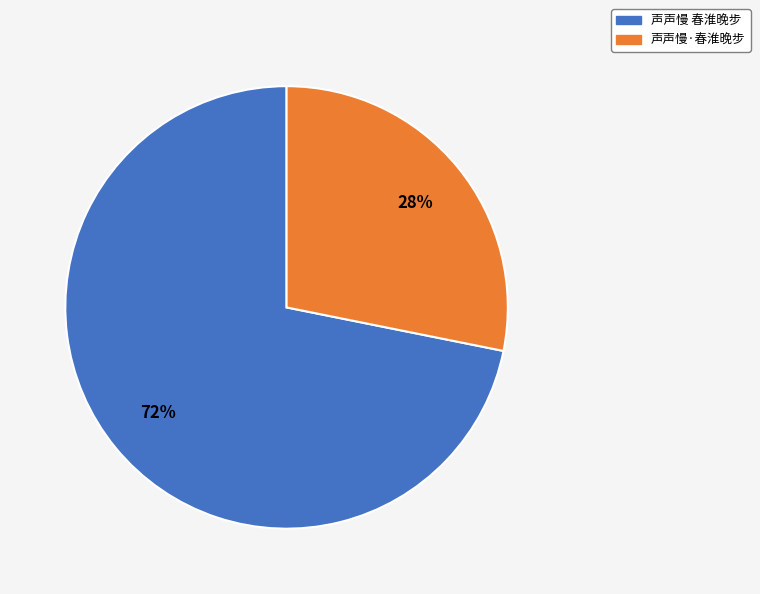

Does 声声慢·春淮晚步 represent more than half of the total?

No